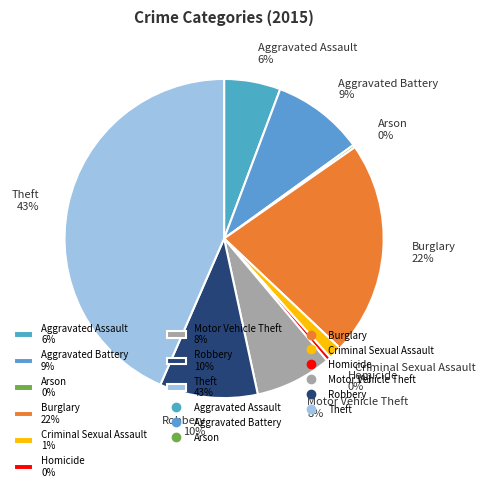

To the nearest percent, what percentage of the pie is Aggravated Battery 9%?

9%